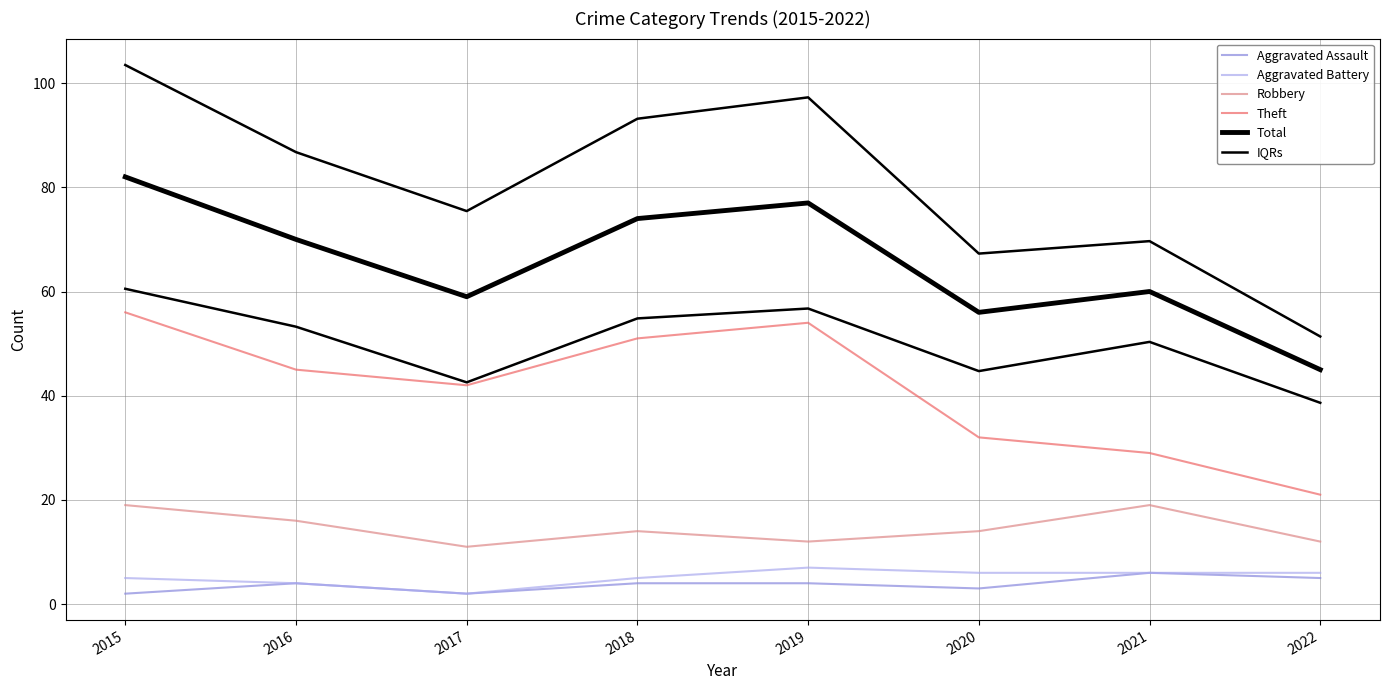

What is the sum of the Theft values at 2015 and 2020?

88.0